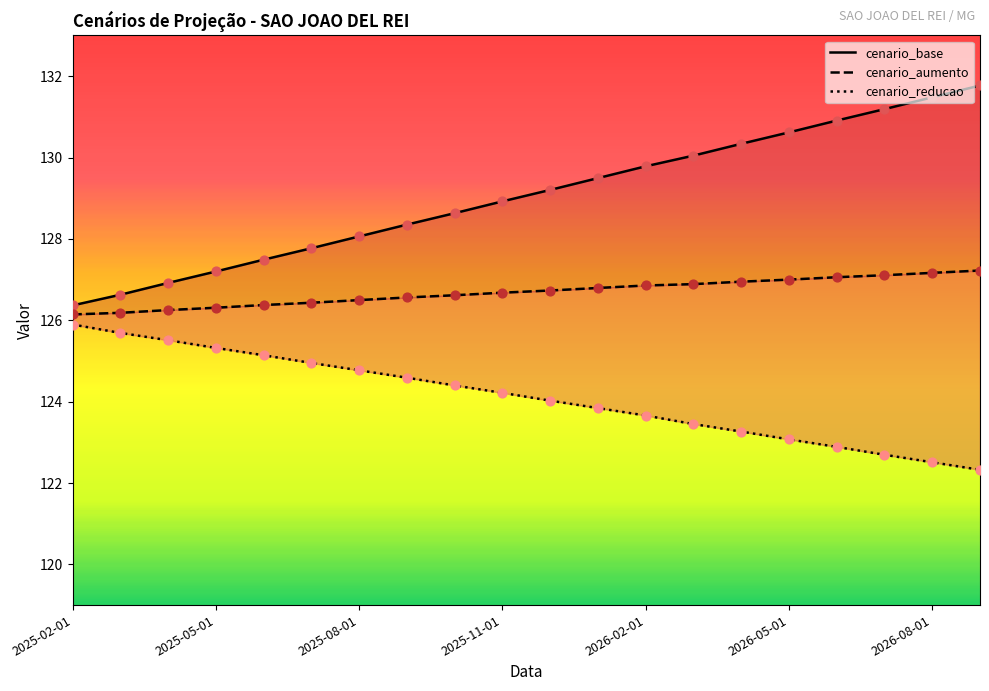

Which series has the widest spread of Y values?

cenario_base